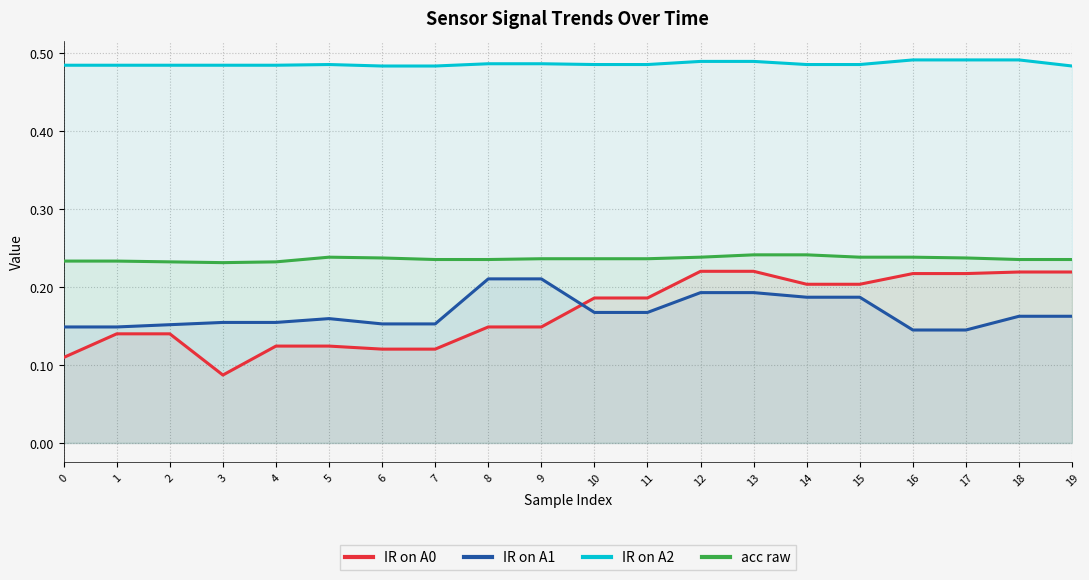

What is the sum of all acc raw values?

4.7